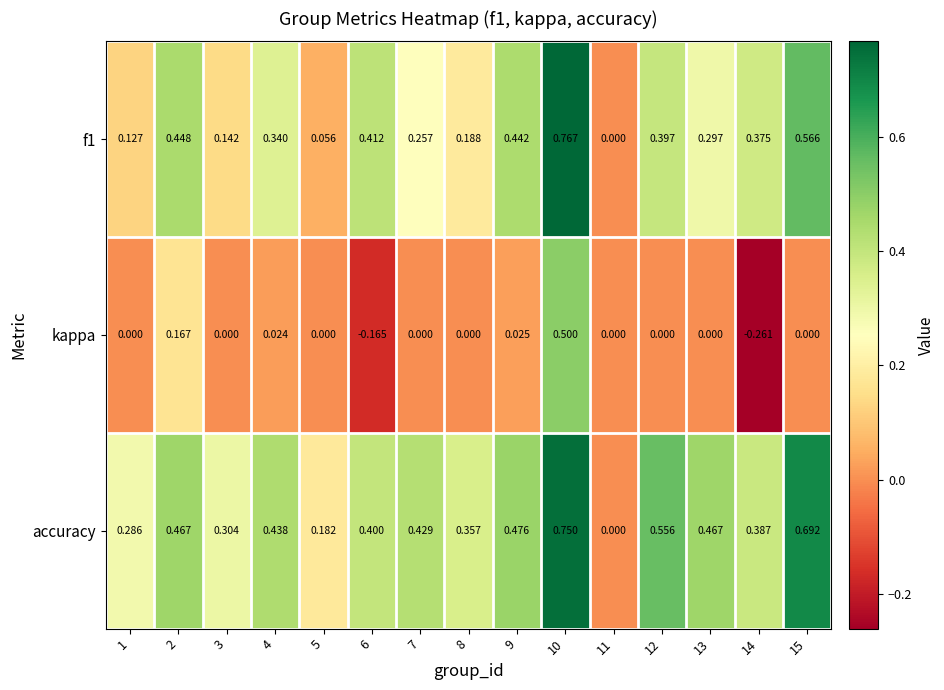

Is the value of kappa at 4 greater than the value of f1 at 11?

Yes